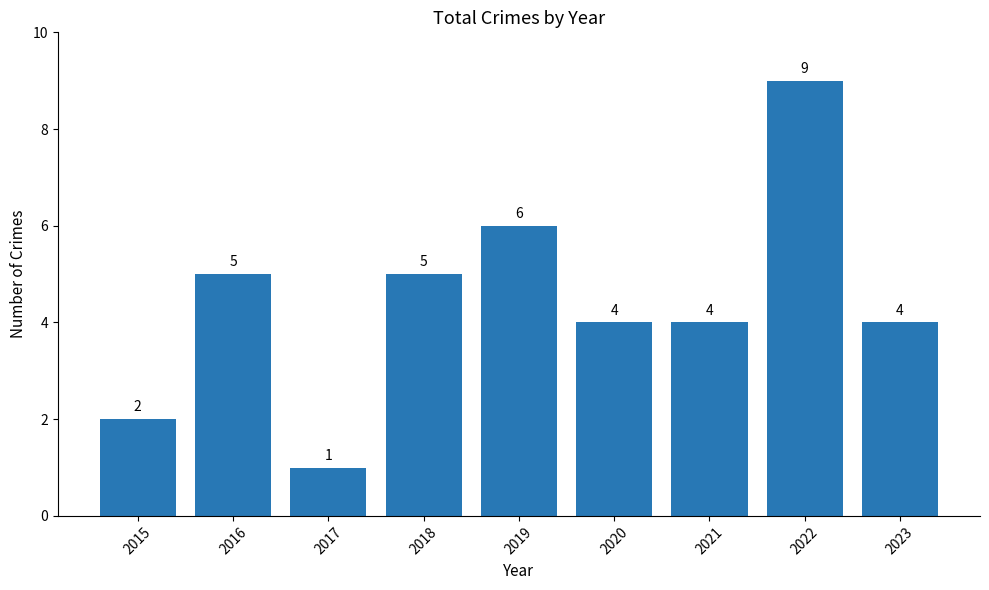

What is the value of the 5th bar from the left?

6